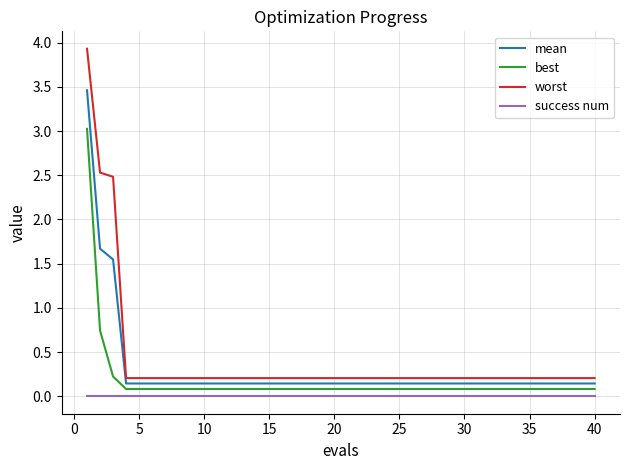

How many distinct data groups are displayed?

4